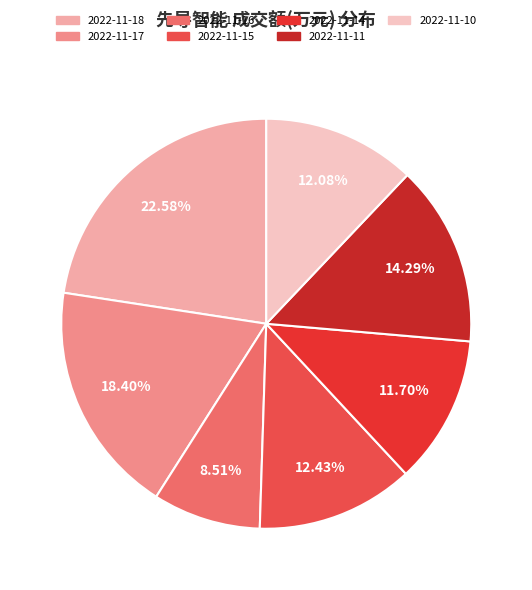

Rank the categories by value from lowest to highest.

2022-11-16, 2022-11-14, 2022-11-10, 2022-11-15, 2022-11-11, 2022-11-17, 2022-11-18